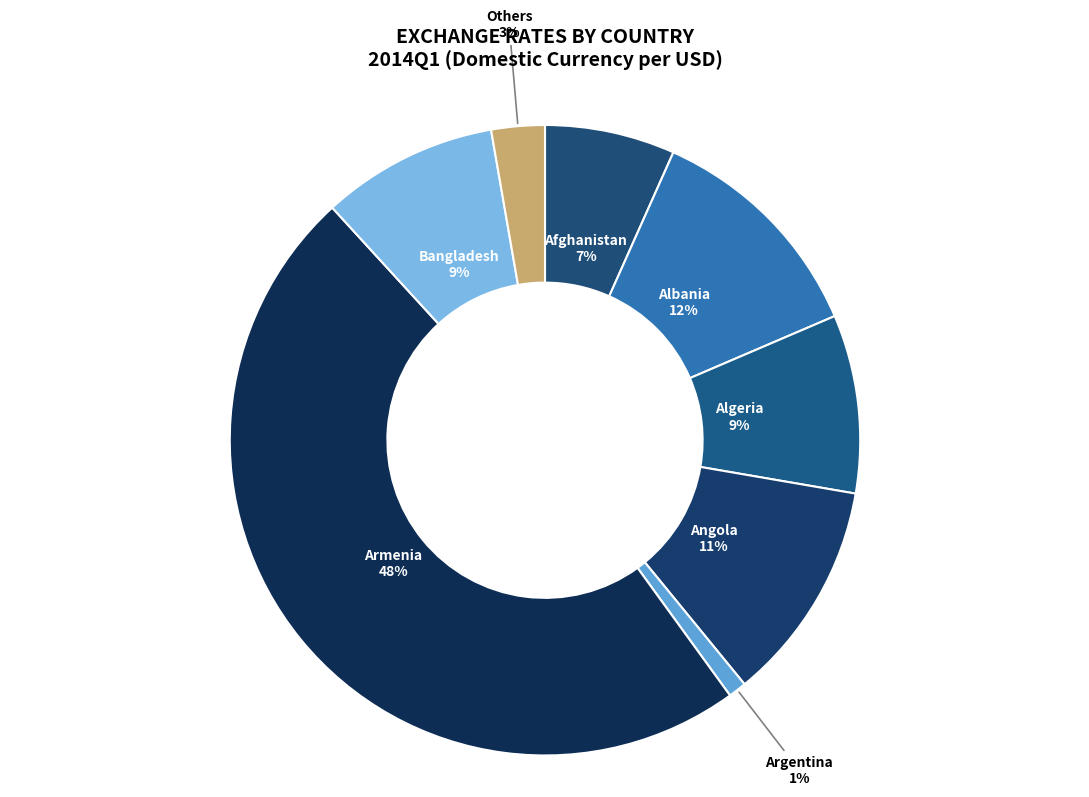

Count the number of slices in the pie.

8